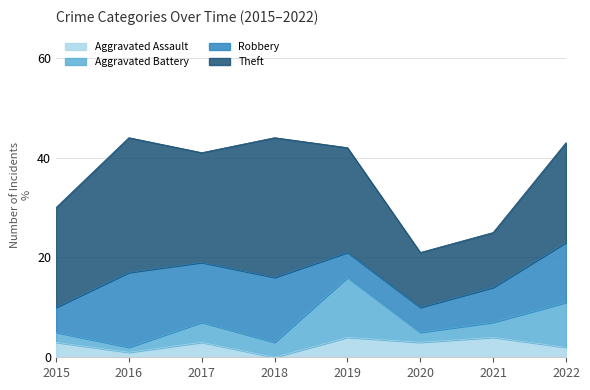

At which label does Robbery first exceed 12?

2016